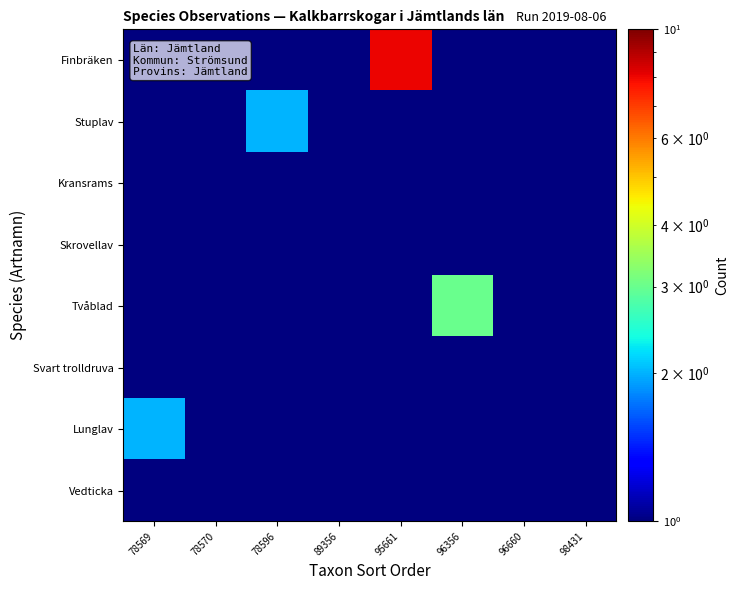

Reading left to right, list all the values displayed in this chart.

row_0: 78569=0.0	78570=0.0	78596=0.0	89356=0.0	95661=8.0	96356=0.0	96660=0.0	98431=0.0
row_1: 78569=0.0	78570=0.0	78596=2.0	89356=0.0	95661=0.0	96356=0.0	96660=0.0	98431=0.0
row_2: 78569=0.0	78570=0.0	78596=0.0	89356=0.0	95661=0.0	96356=0.0	96660=1.0	98431=0.0
row_3: 78569=0.0	78570=1.0	78596=0.0	89356=0.0	95661=0.0	96356=0.0	96660=0.0	98431=0.0
row_4: 78569=0.0	78570=0.0	78596=0.0	89356=0.0	95661=0.0	96356=3.0	96660=0.0	98431=0.0
row_5: 78569=0.0	78570=0.0	78596=0.0	89356=0.0	95661=0.0	96356=0.0	96660=0.0	98431=1.0
row_6: 78569=2.0	78570=0.0	78596=0.0	89356=0.0	95661=0.0	96356=0.0	96660=0.0	98431=0.0
row_7: 78569=0.0	78570=0.0	78596=0.0	89356=1.0	95661=0.0	96356=0.0	96660=0.0	98431=0.0